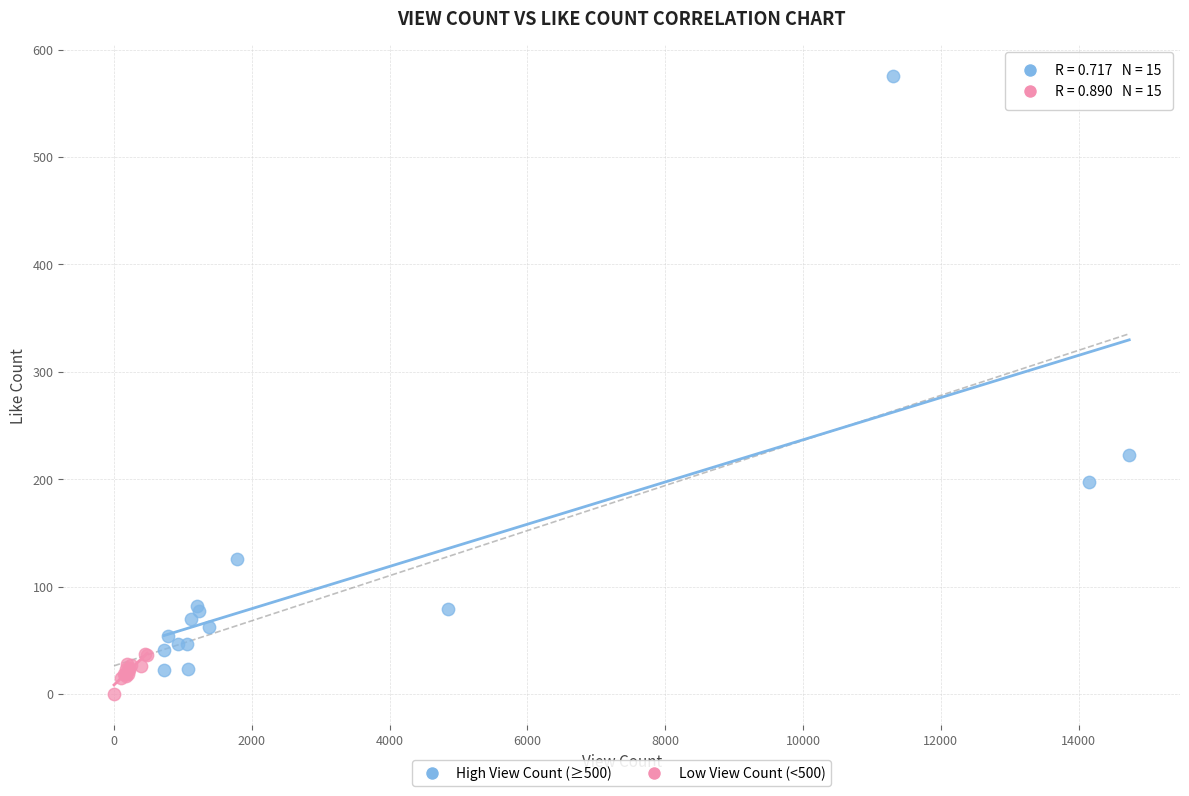

Which series has the largest Y range (max minus min)?

High View Count (≥500)